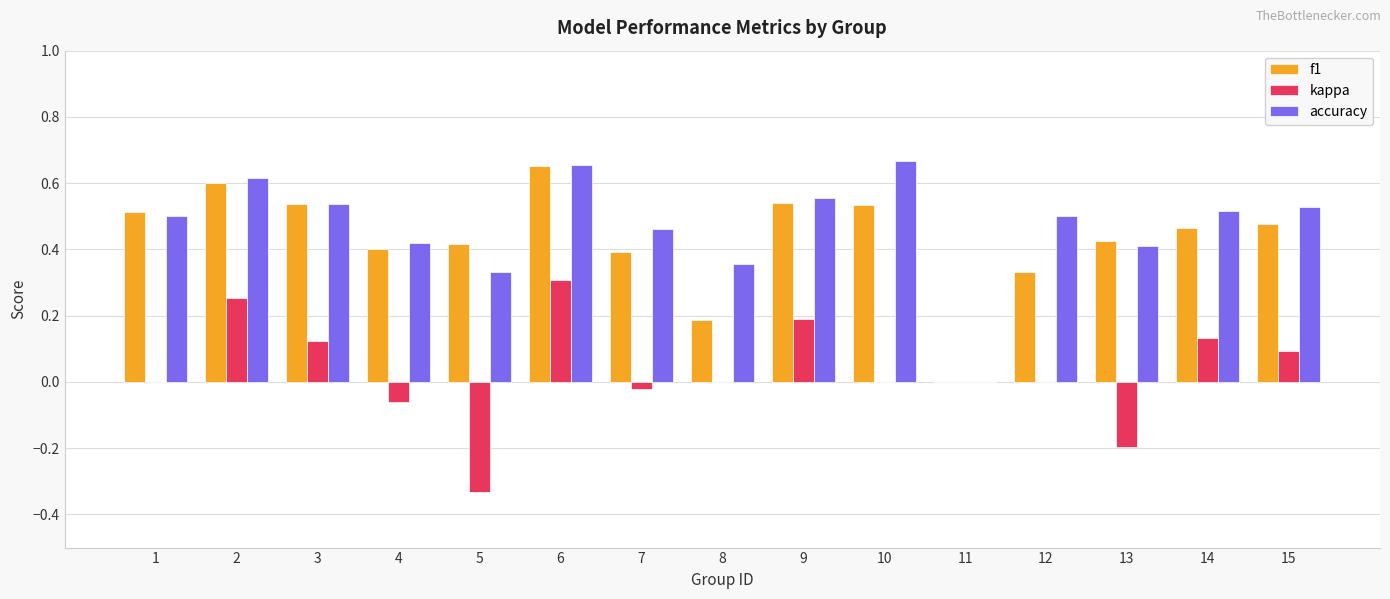

What is the sum of the accuracy values at 1 and 10?

1.2